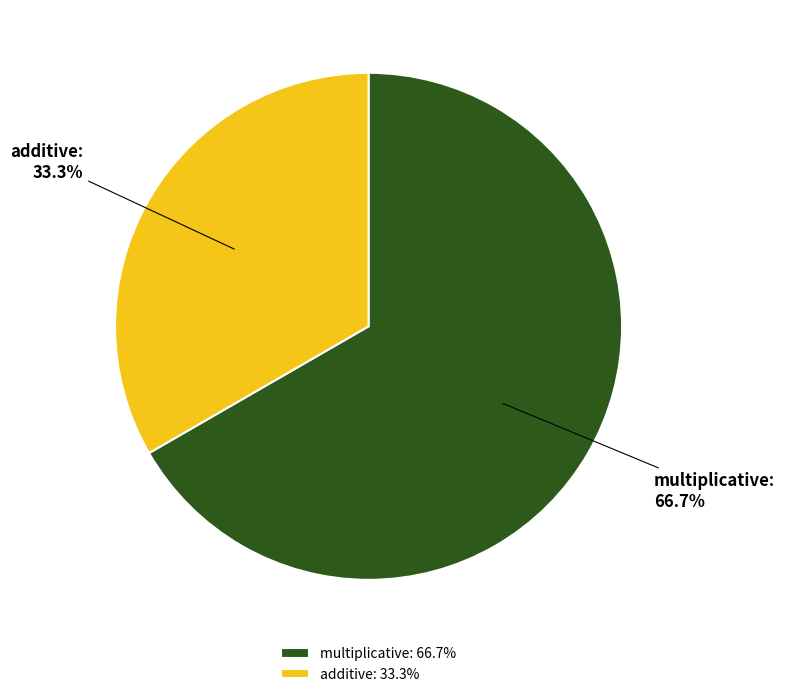

To the nearest percent, what portion does additive represent?

33%